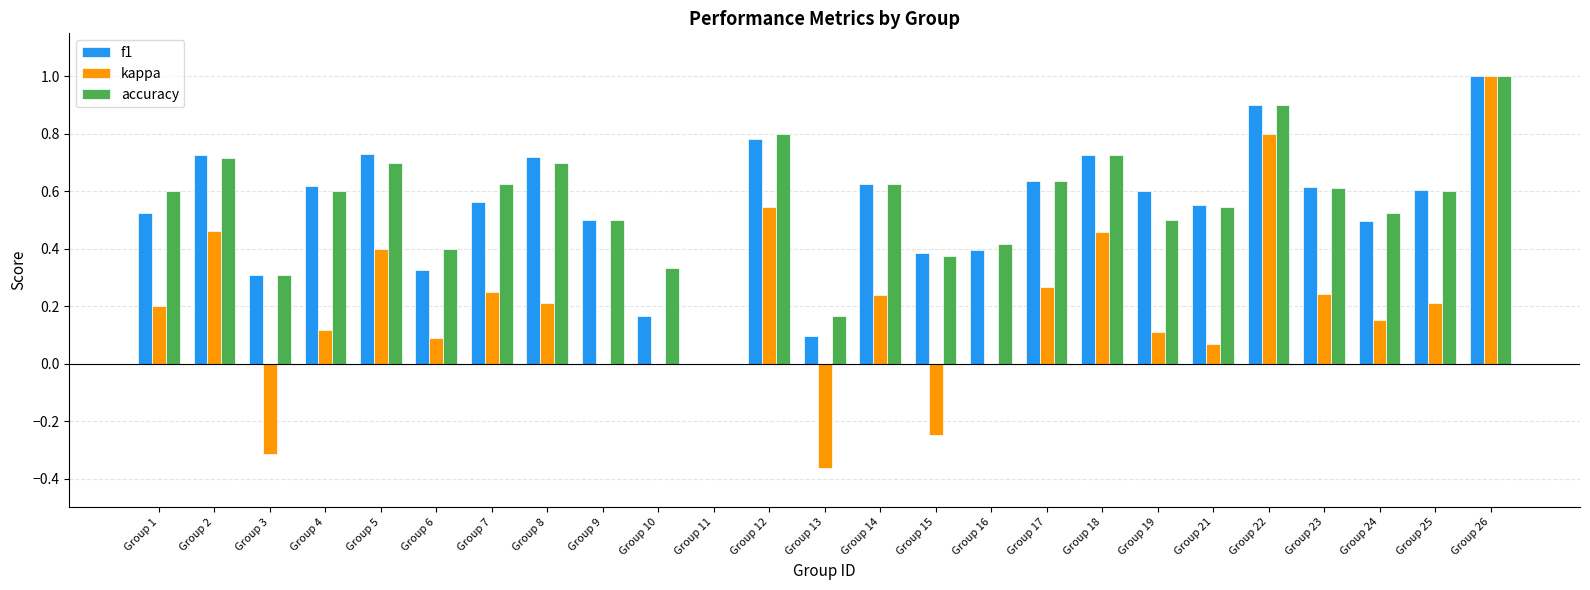

Which series has the largest range (max minus min)?

kappa